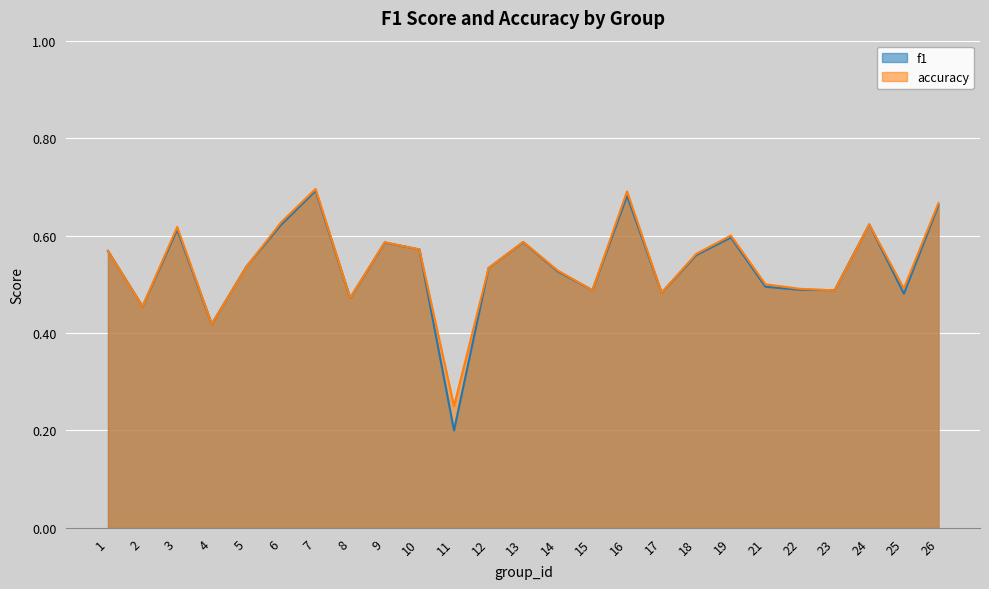

At which category does f1 reach its first local valley?

2